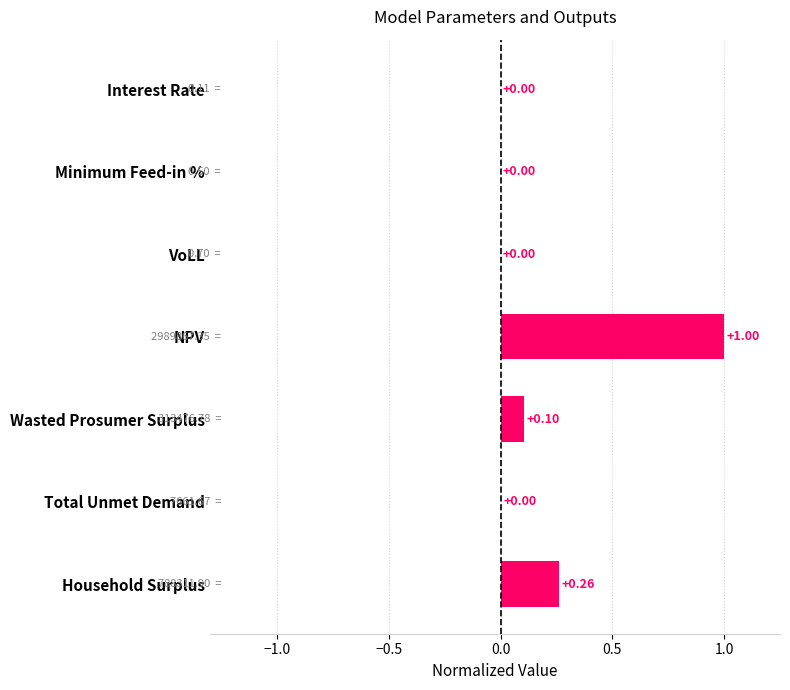

How many data points does each series have?

7